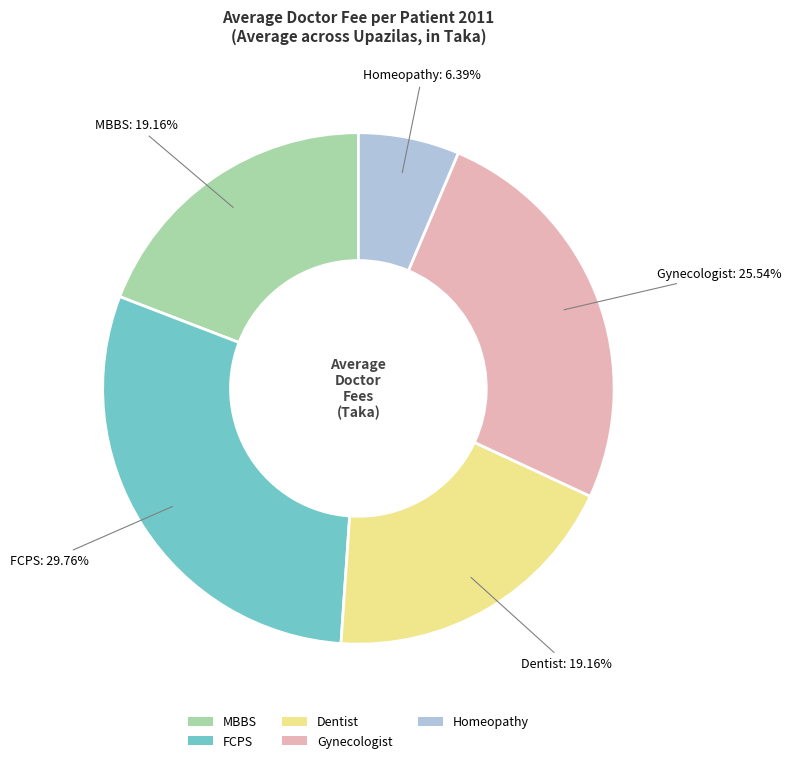

Which slice is the largest?

FCPS